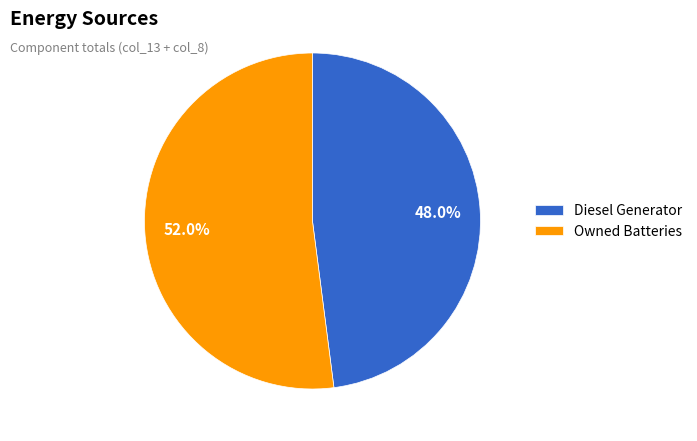

To the nearest percent, what is the average slice percentage?

50%